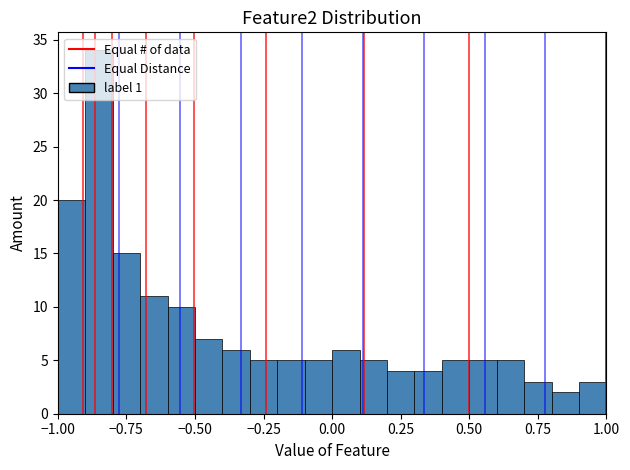

Read against the x-axis, roughly where is the centre of the tallest bar?

-0.85